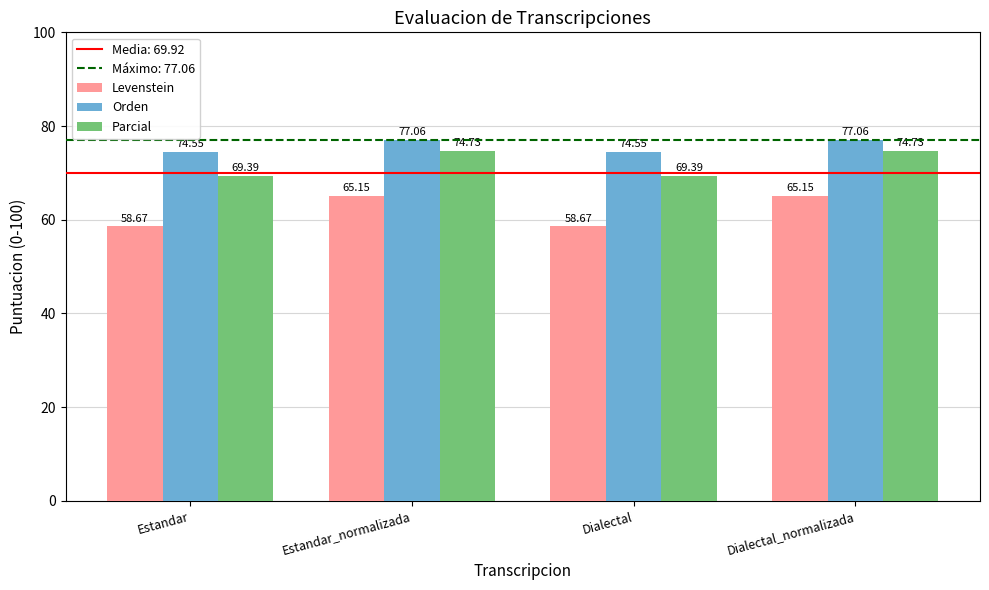

How many data points in Levenstein are less than 65?

2